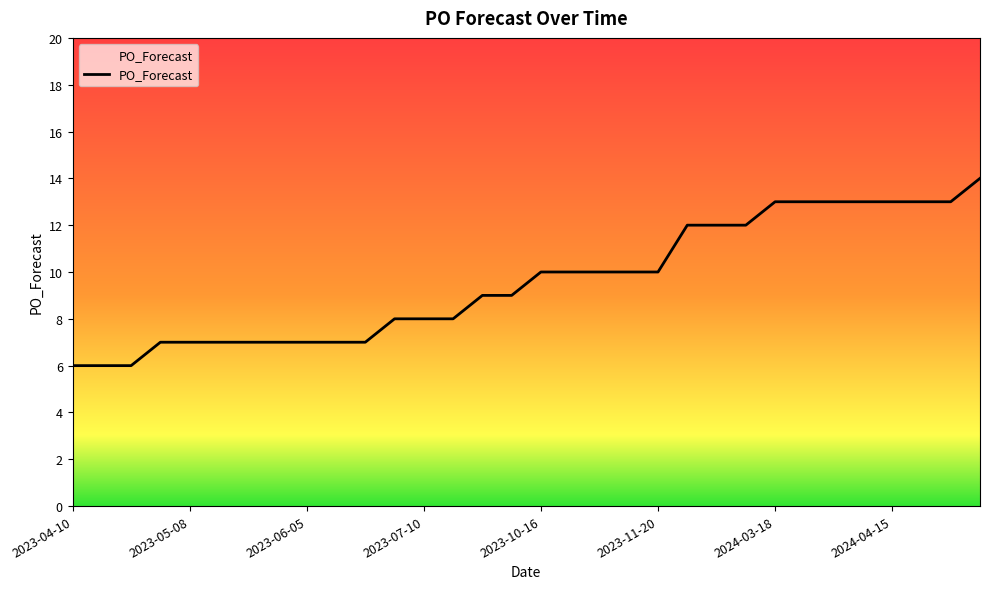

What is the value of the 4th point from the left?

7